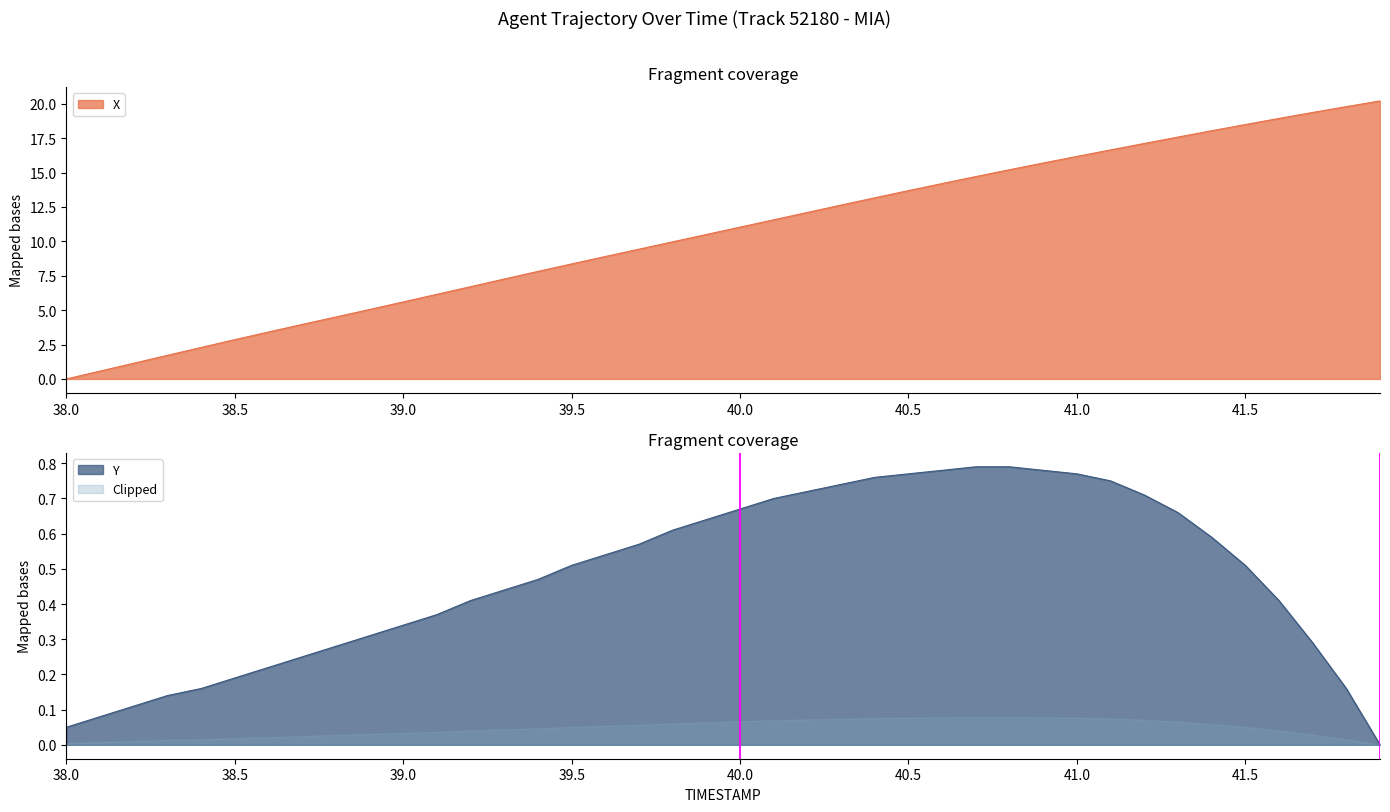

What is the difference between the second highest and minimum values in the X series?

19.8